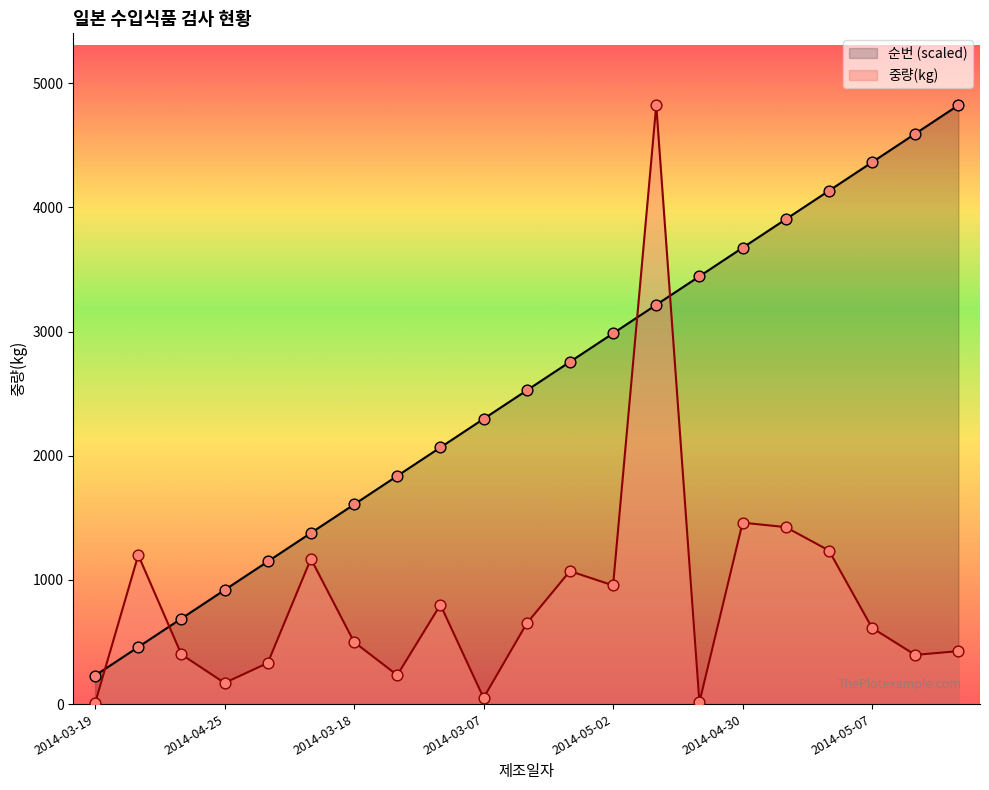

Which series contains the highest Y value?

순번